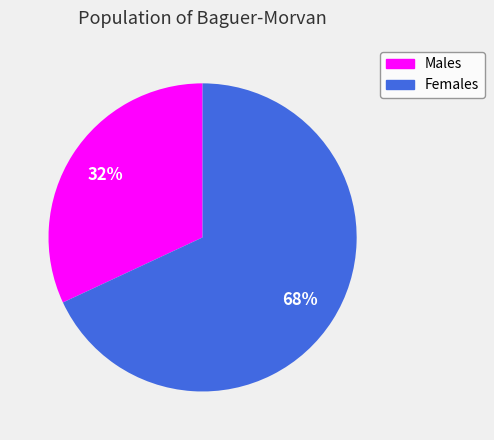

To the nearest percent, what is the average slice percentage?

50%